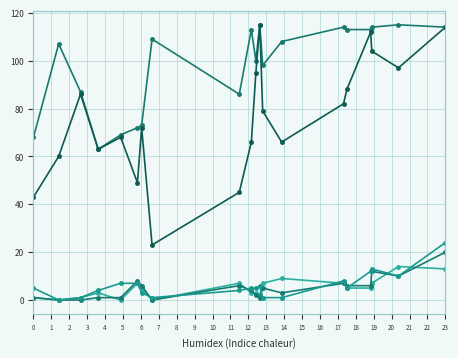

How many distinct data groups are displayed?

5